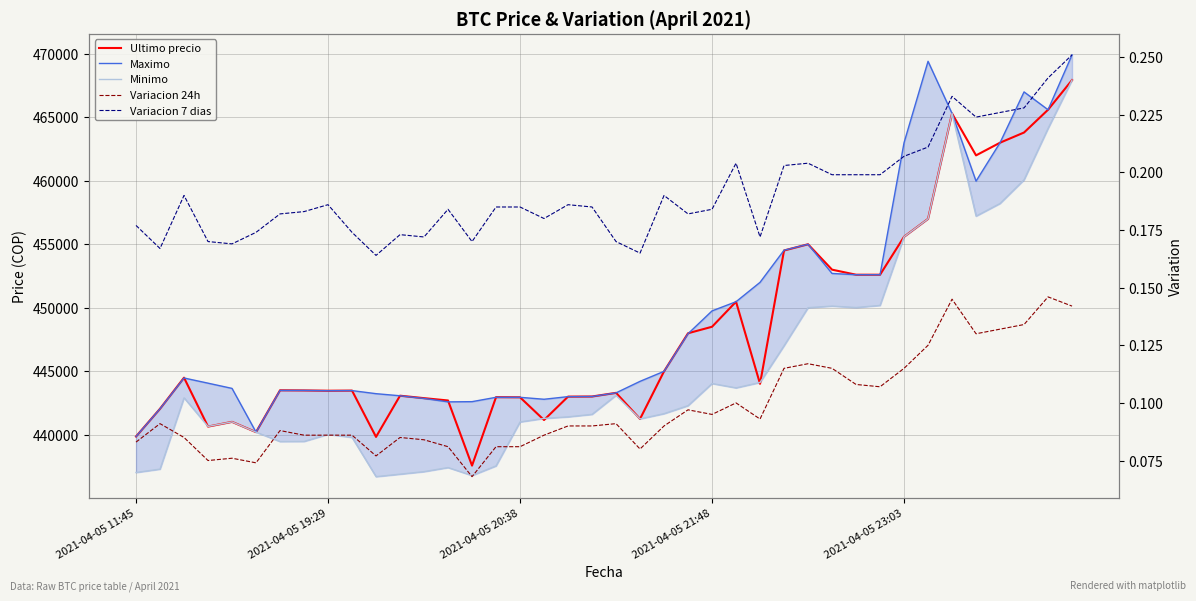

What is the minimum value for Variacion 24h?

0.1